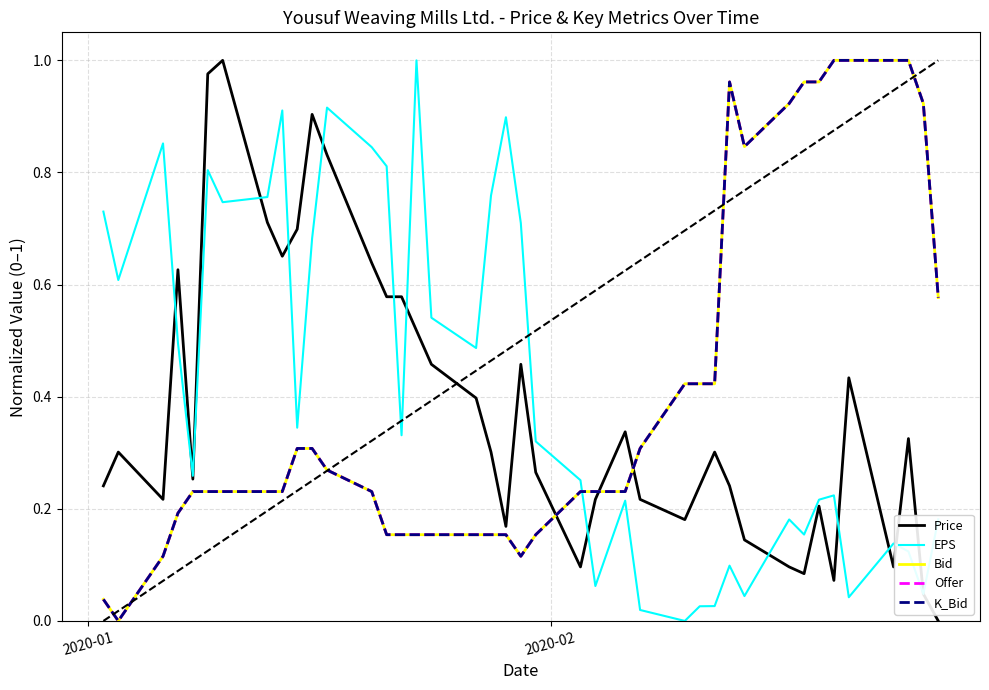

What is the difference between the maximum and minimum values in the Price series?

1.0